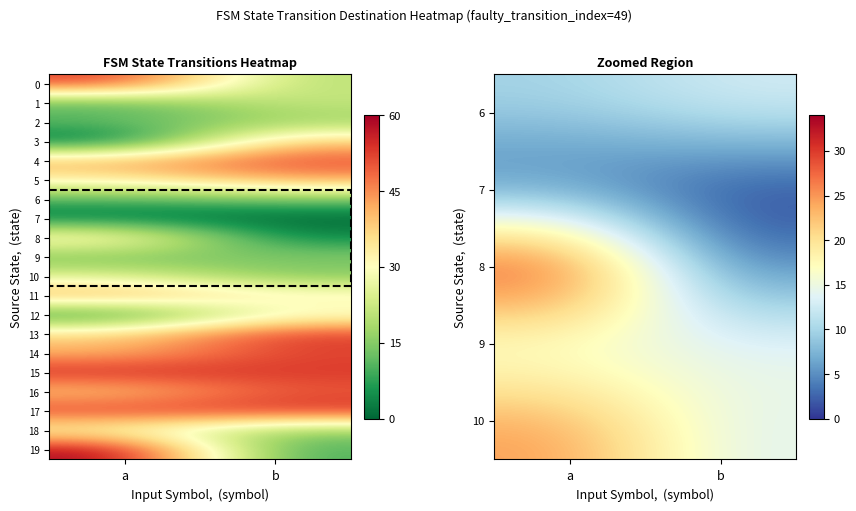

Between a and b, which is larger?

b